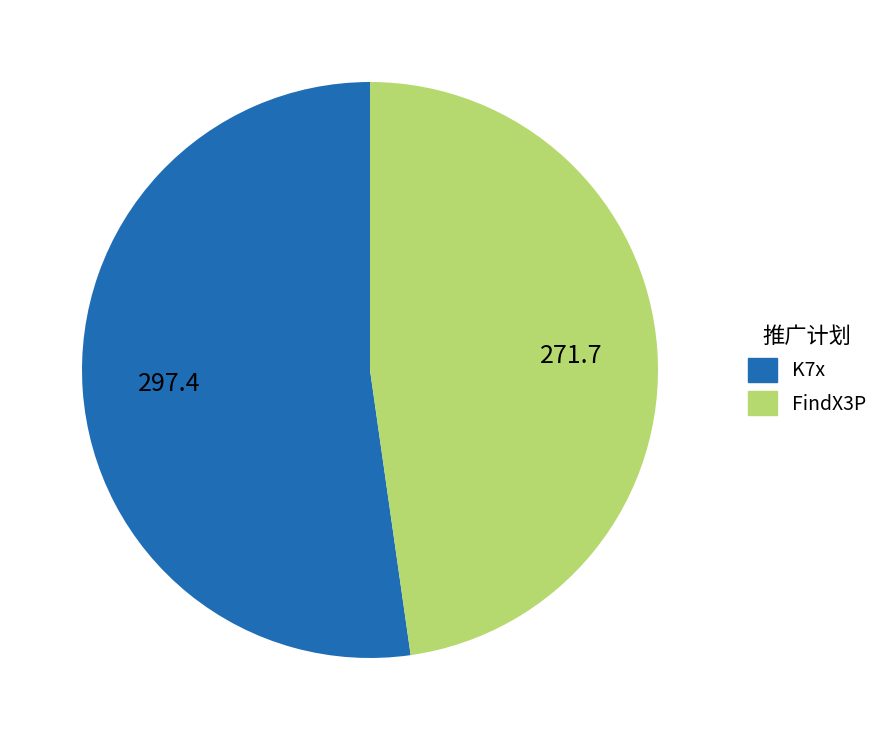

Does any single category account for the majority?

Yes